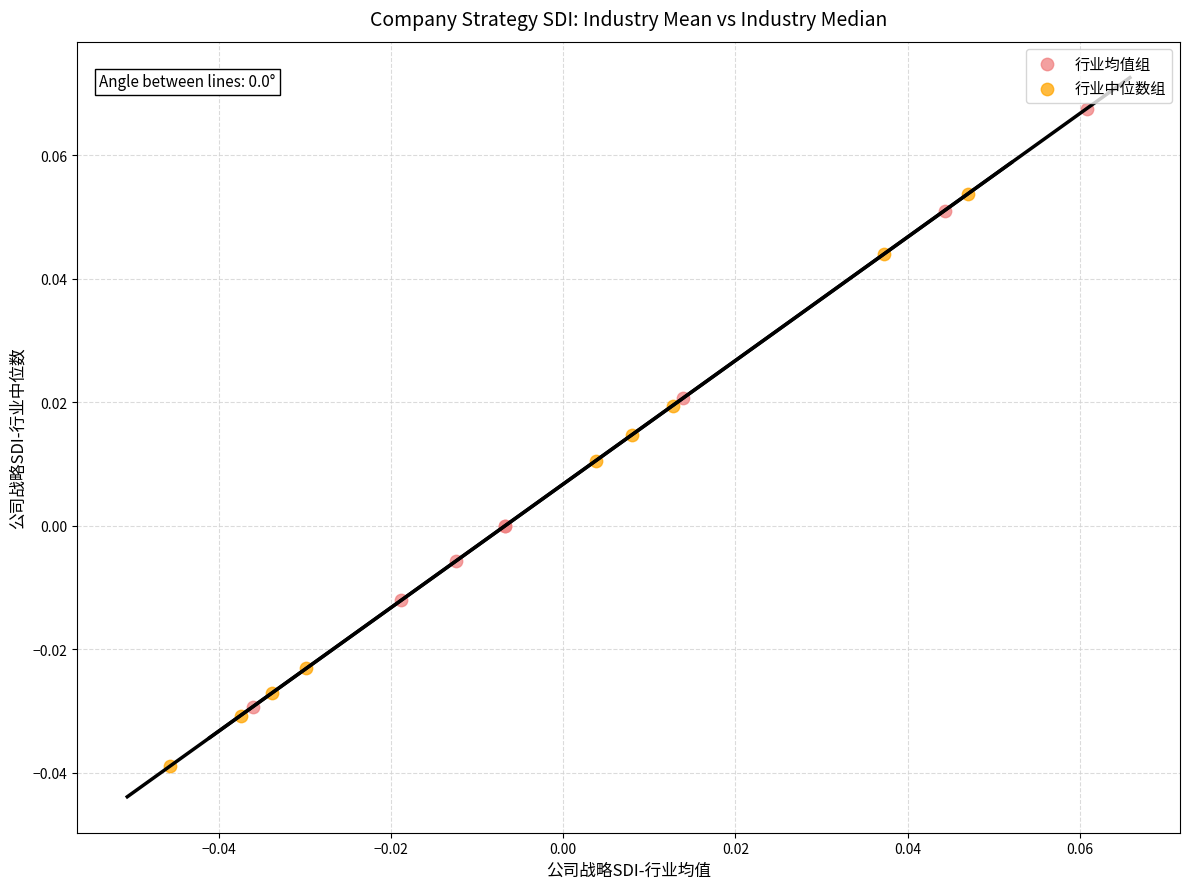

Which series contains the lowest Y value?

行业中位数组